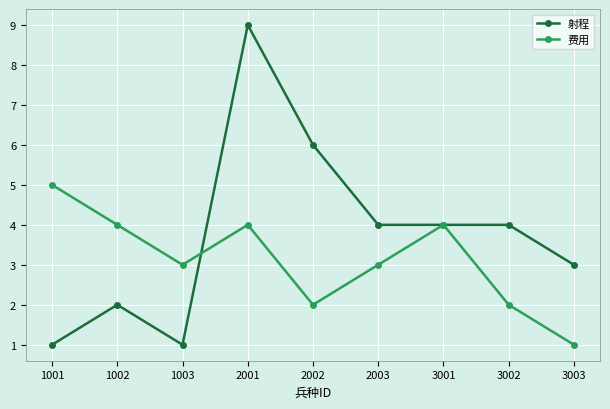

How many data points in 射程 are less than 4?

4